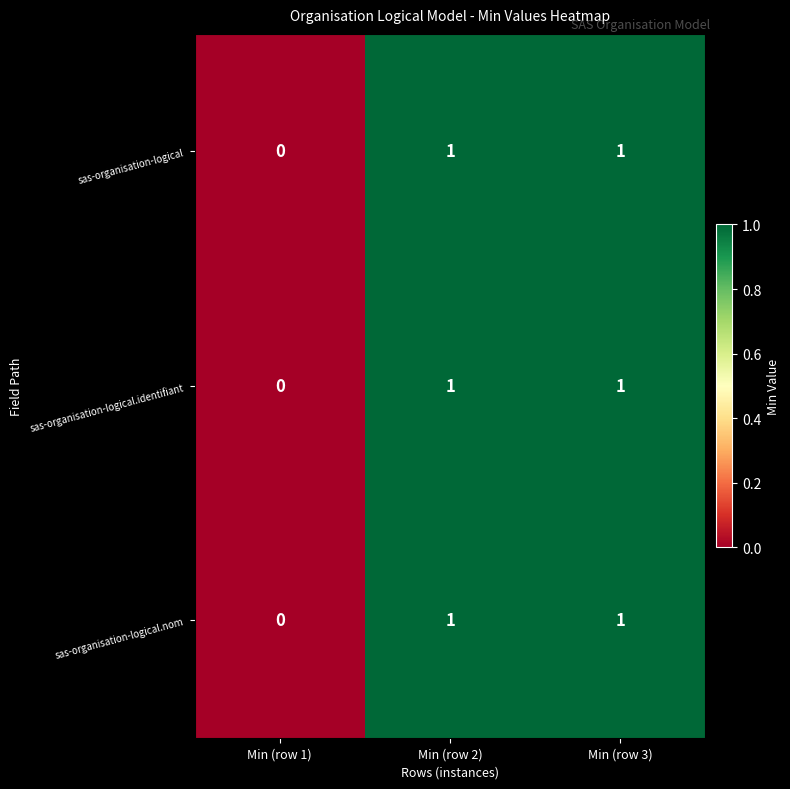

At which label is sas-organisation-logical.identifiant closest to 0?

Min (row 1)